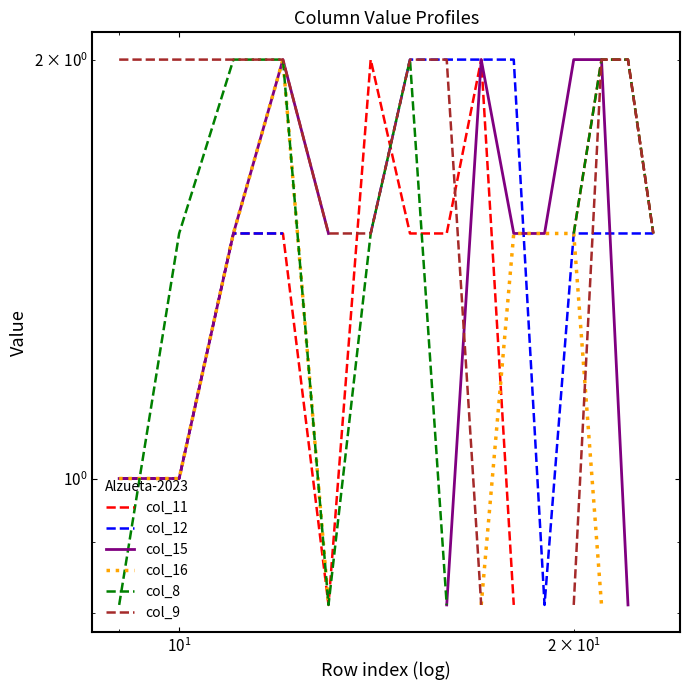

After their last crossing, which series has the higher values: col_16 or col_9?

col_9